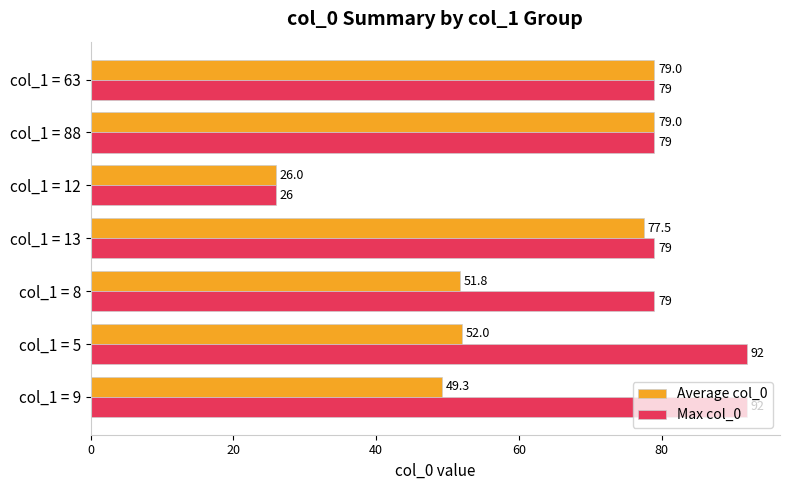

What is the difference between the Max col_0 values at col_1 = 12 and col_1 = 13?

53.0